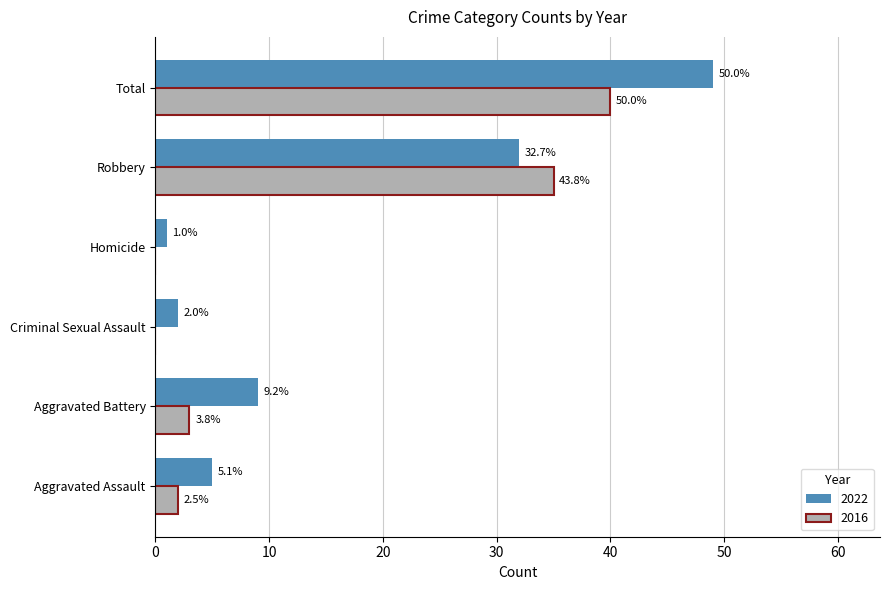

Rank the categories by 2016 value from lowest to highest.

Criminal Sexual Assault, Homicide, Aggravated Assault, Aggravated Battery, Robbery, Total